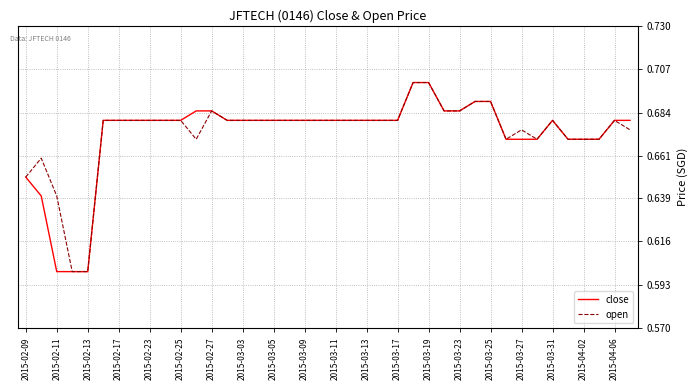

Is it true that close equals 1.0 at 2015-02-23?

False